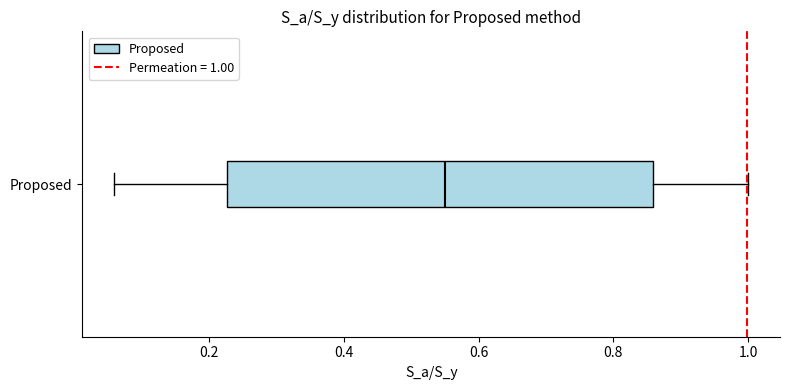

Where does the median line of the box for Proposed sit on the x-axis? The values are not printed on the chart, so give them approximately, as read against the axis.

0.56